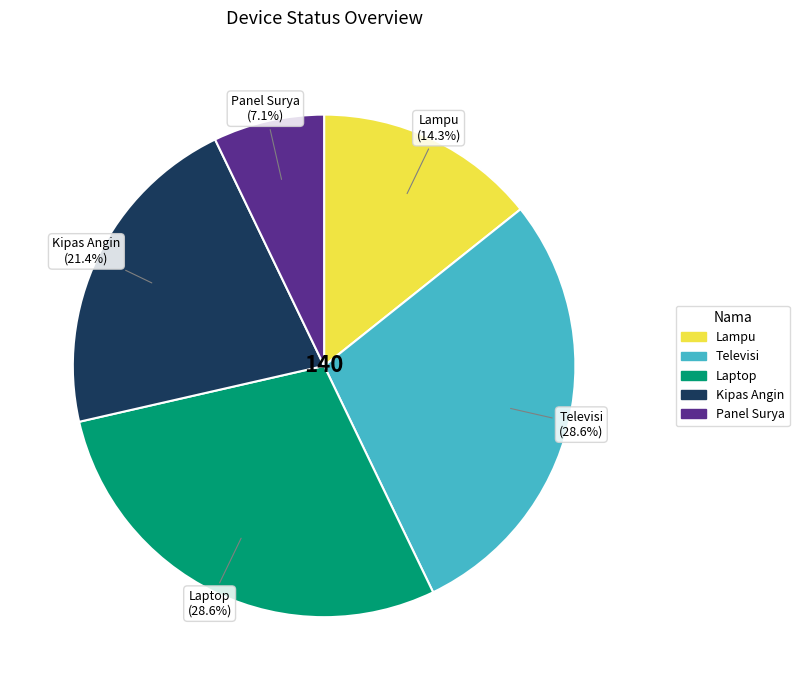

To the nearest percent, what is the average slice percentage?

20%